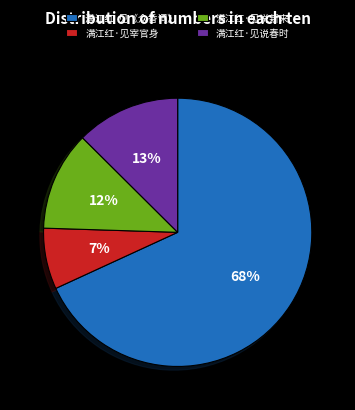

To the nearest percent, what percentage of the pie is 满江红 见《众香词》?

68%